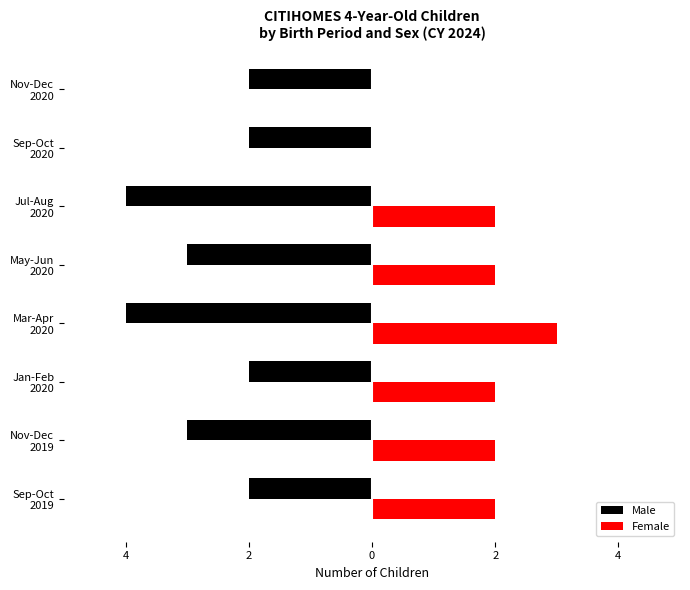

What are all the series names shown in the legend?

Male, Female